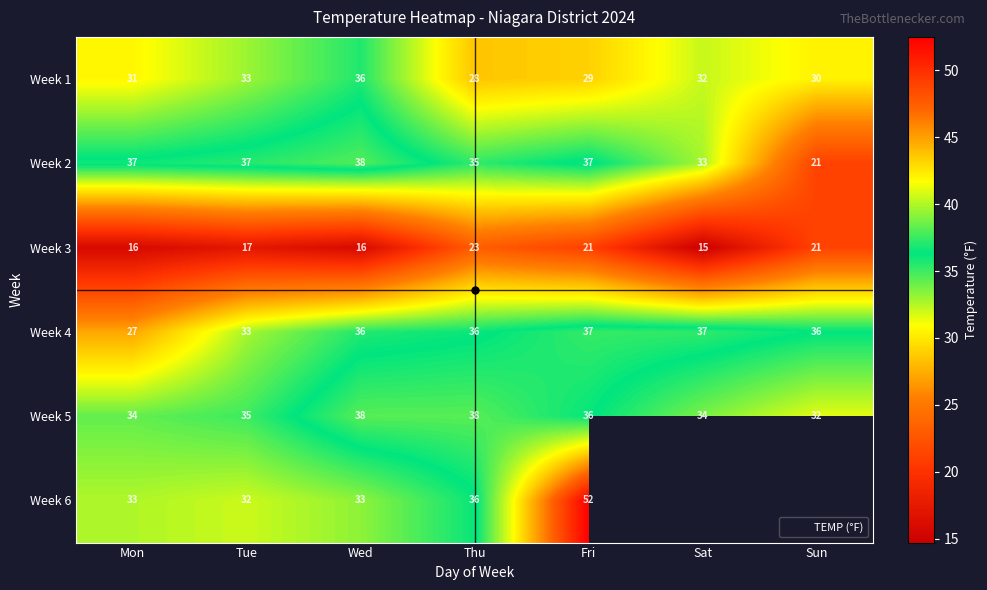

List the series in order of their peak value, highest first.

Week 6, Week 5, Week 2, Week 4, Week 1, Week 3